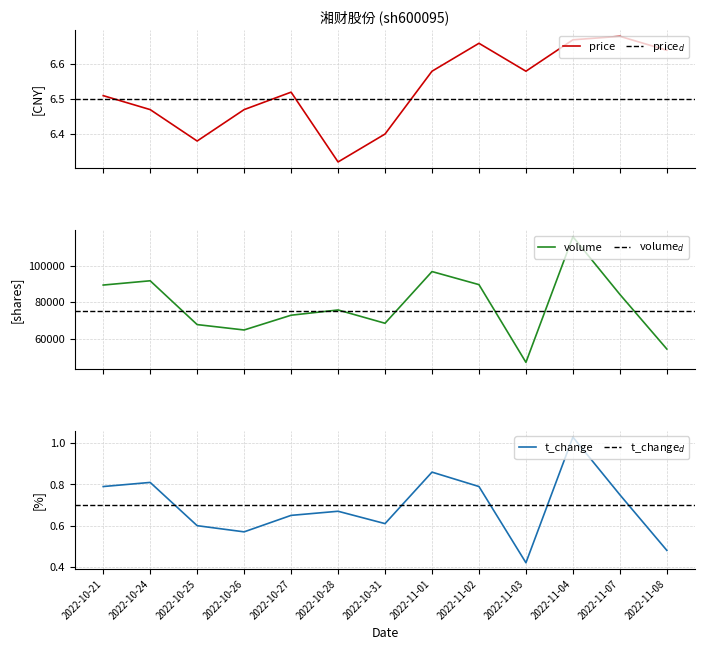

At how many categories does at least one series exceed 53690?

12